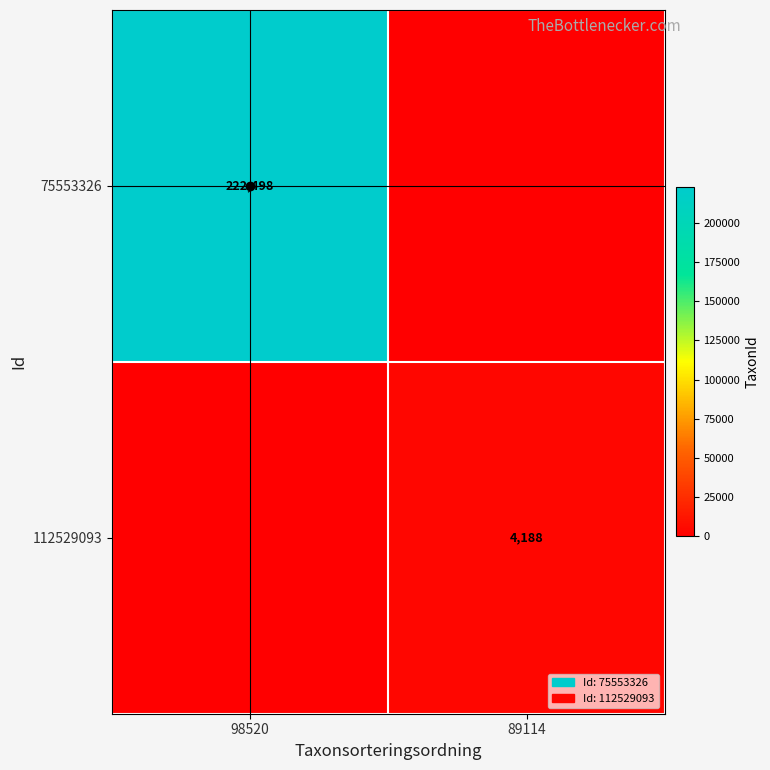

The 75553326 series shows 222498 at 98520. True or false?

True